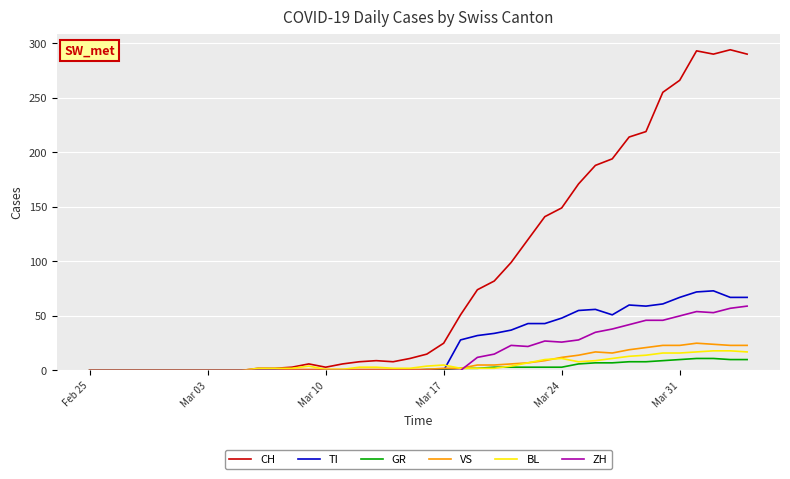

Which series has the largest range (max minus min)?

CH